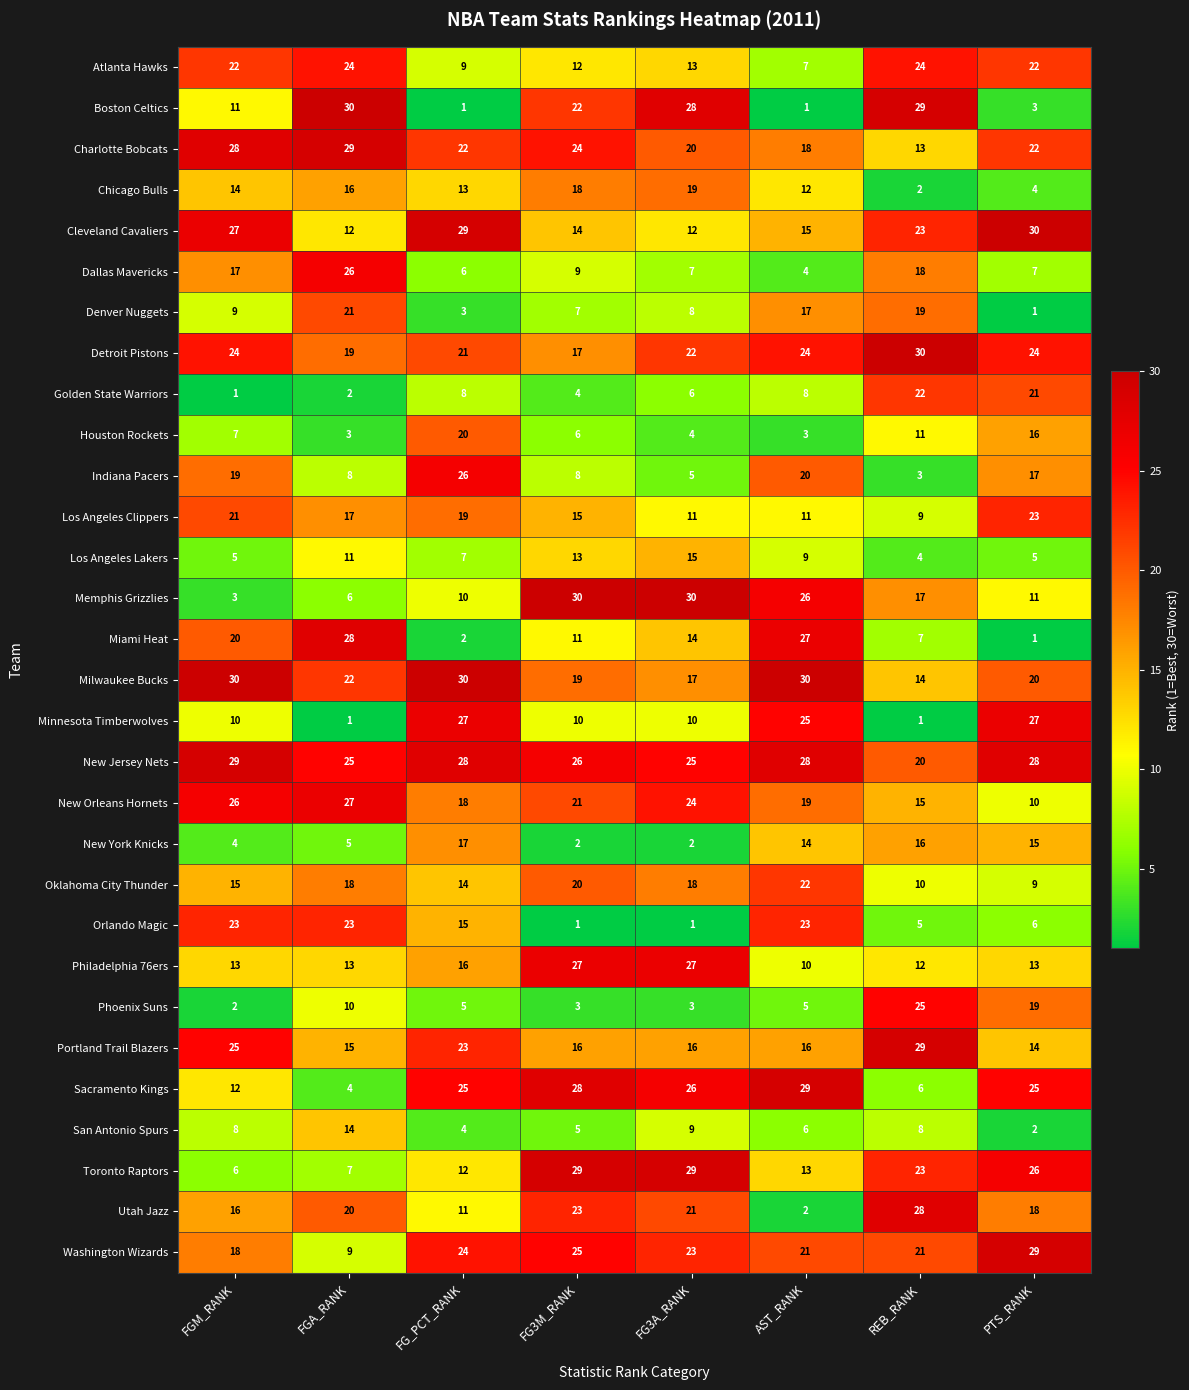

What is the average value of the Detroit Pistons series?

23